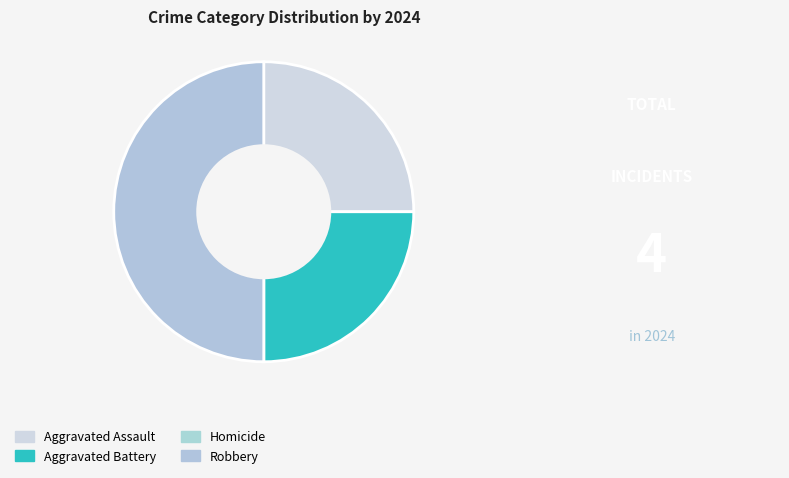

Is Aggravated Battery the majority of the pie?

No